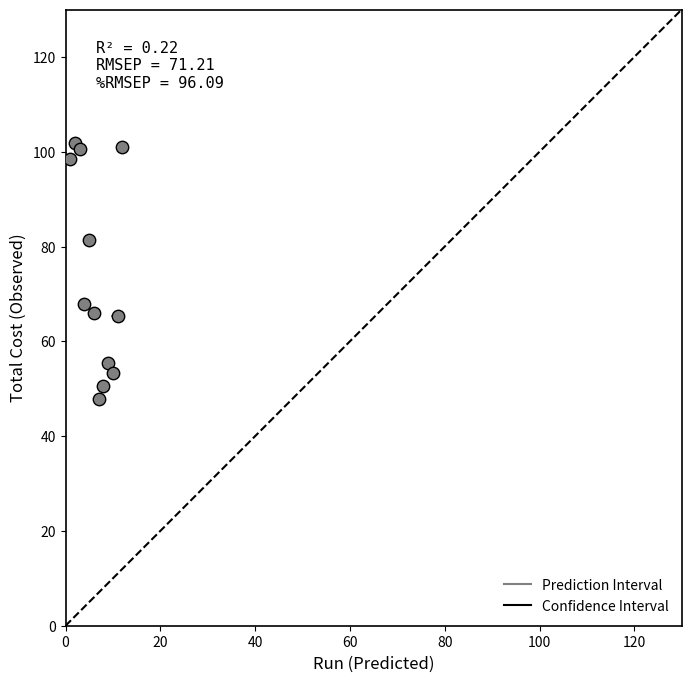

What is the average Y value?

74.1